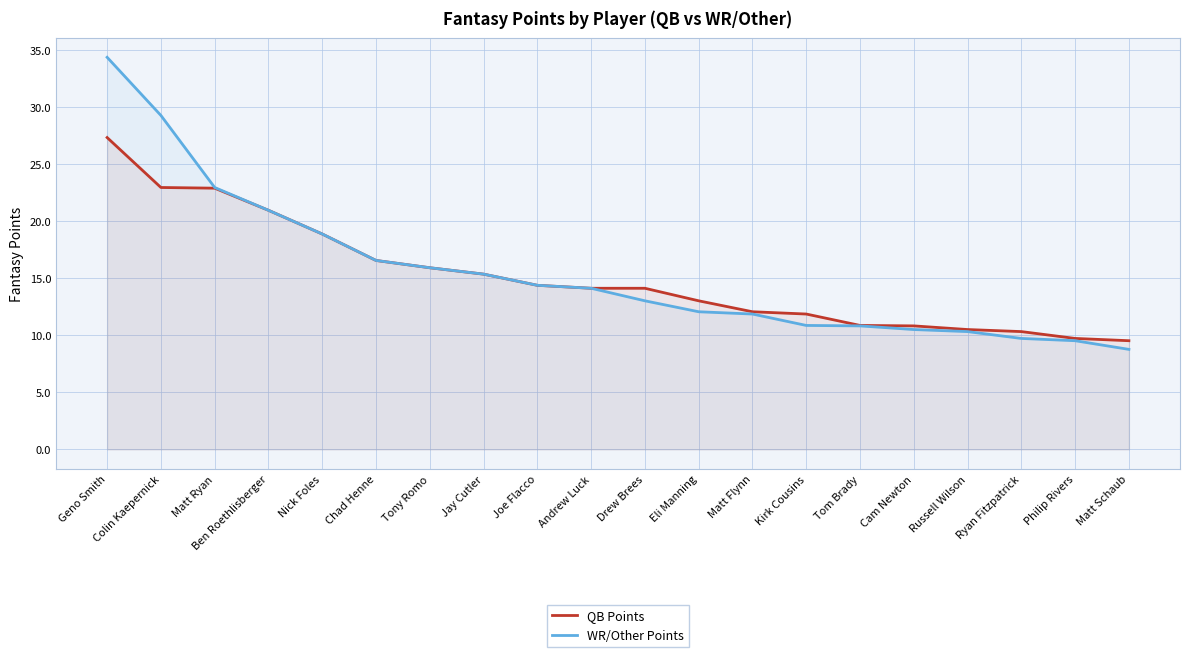

Rank the series by their maximum value, from highest to lowest.

WR/Other Points, QB Points